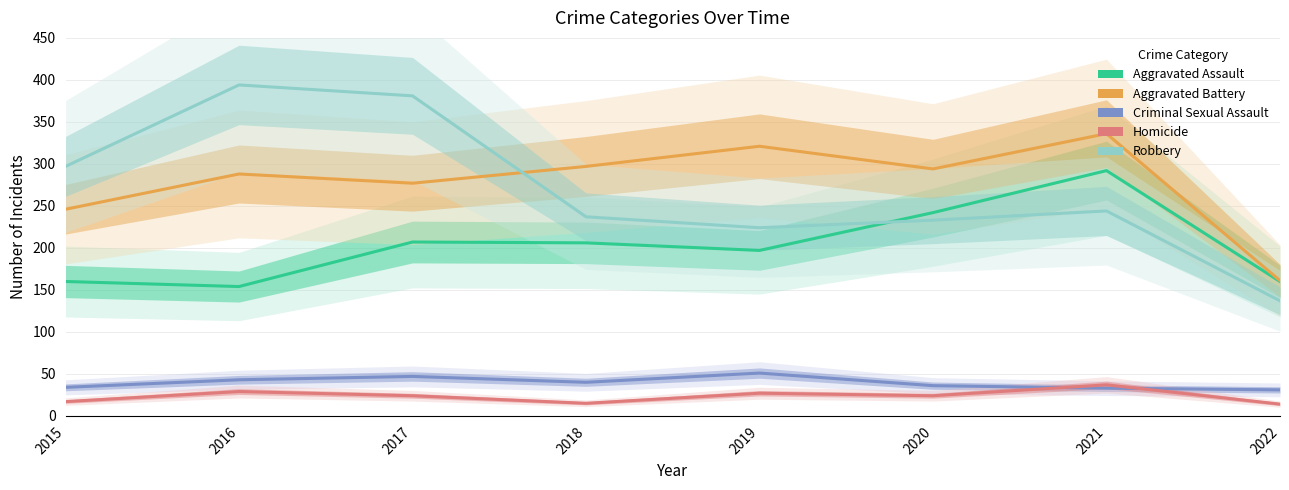

Which has a higher value, 2015 or 2017?

2017